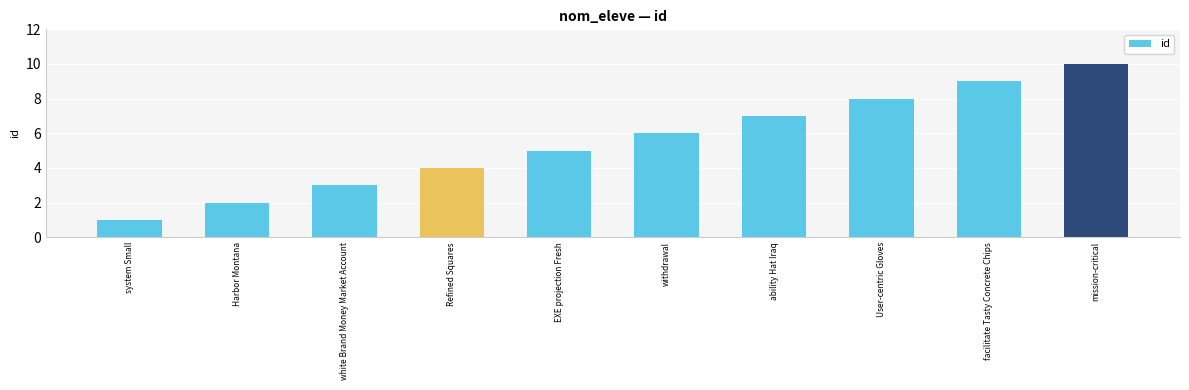

What is the sum of all values?

55